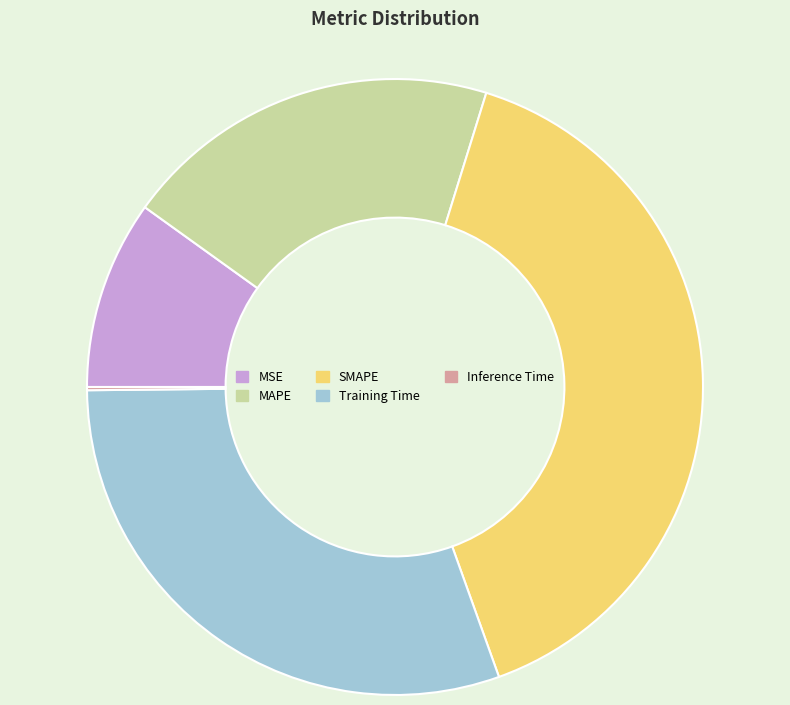

Do MAPE and SMAPE together represent more than half of the pie?

Yes